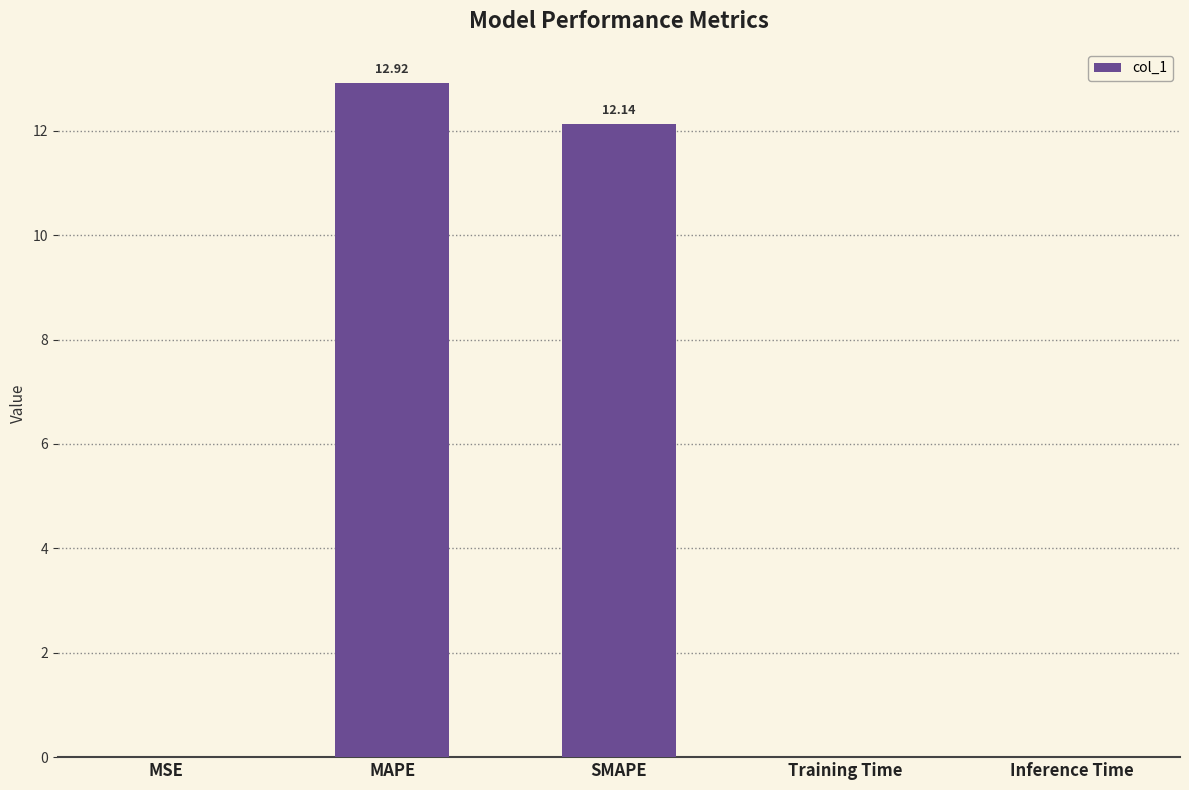

At which category does the chart reach its peak across all series?

MAPE